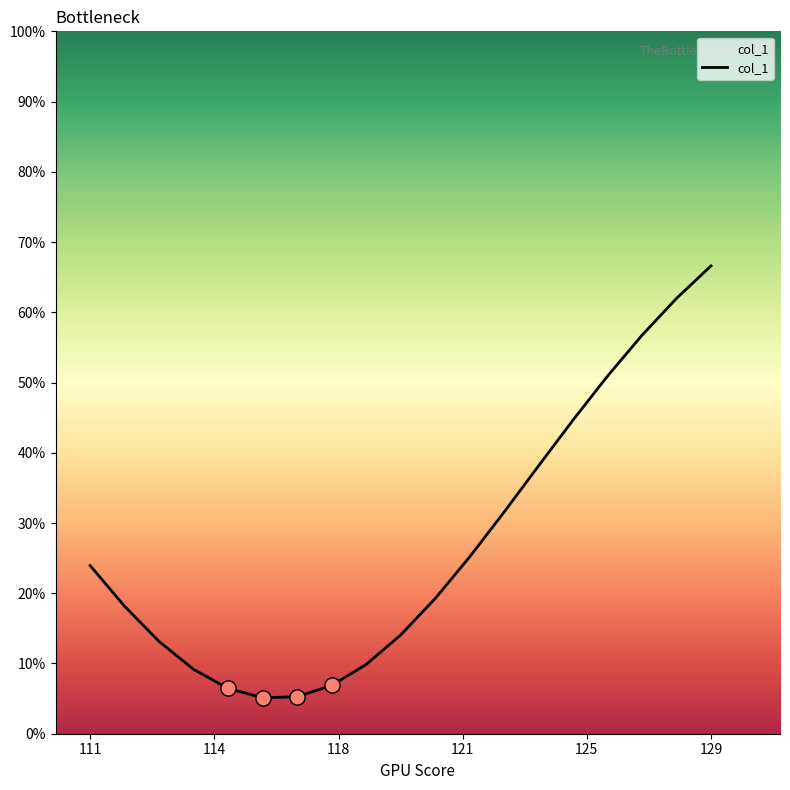

What is the minimum value shown in the chart?

5.1